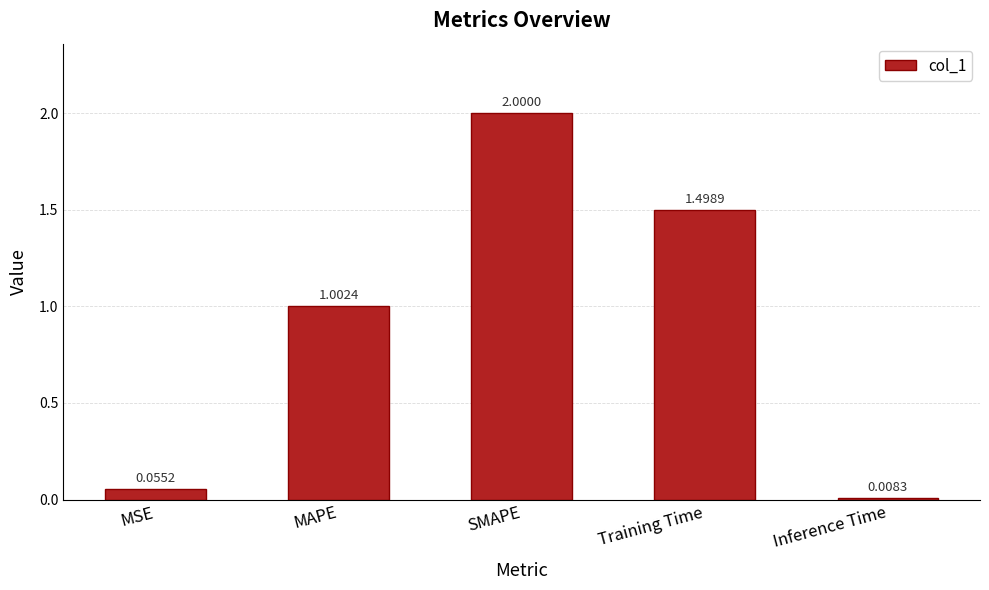

What is the label of the 2nd bar from the left?

MAPE